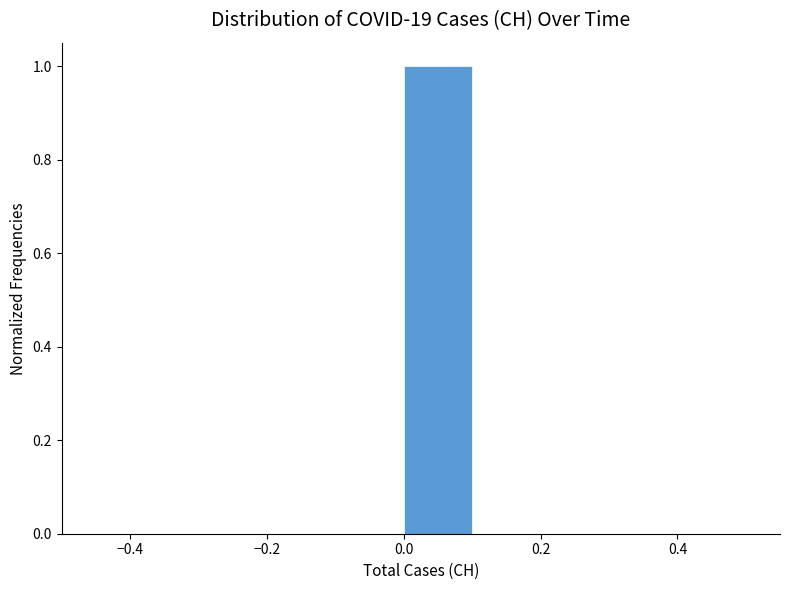

Reading left to right, transcribe this chart: for each bar, give the range it covers on the x-axis and its height. The values are not printed on the chart, so give them approximately, as read against the axis.

-0.5 to -0.4: 0
-0.4 to -0.3: 0
-0.3 to -0.2: 0
-0.2 to -0.1: 0
-0.1 to 0.0: 0
0.0 to 0.1: 1
0.1 to 0.2: 0
0.2 to 0.3: 0
0.3 to 0.4: 0
0.4 to 0.5: 0